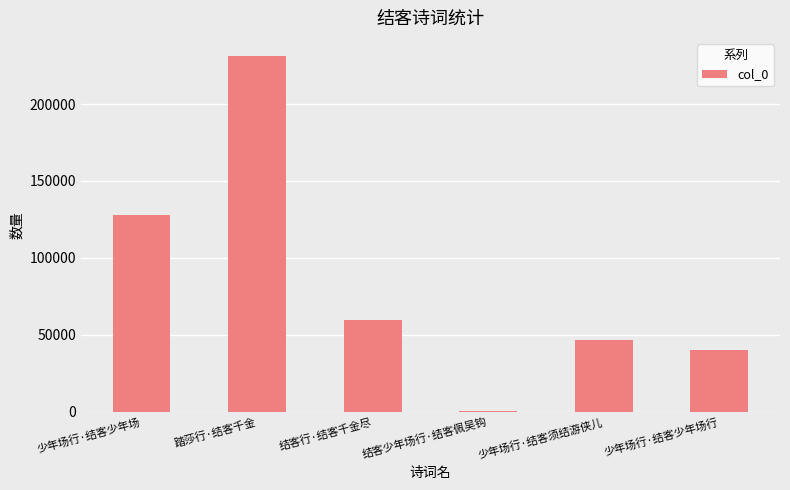

How many categories are shown in the chart?

6